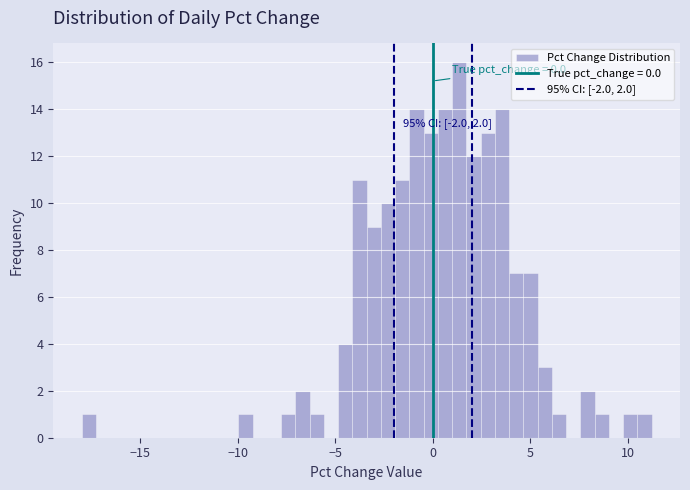

Read against the x-axis, roughly where is the centre of the tallest bar?

1.5